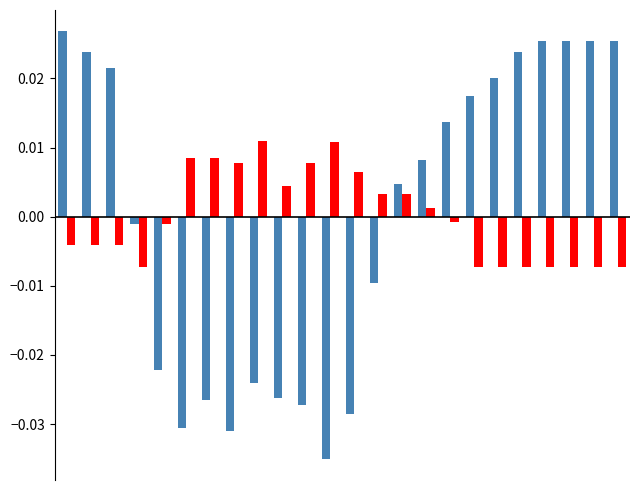

Count the number of data series in this chart.

2